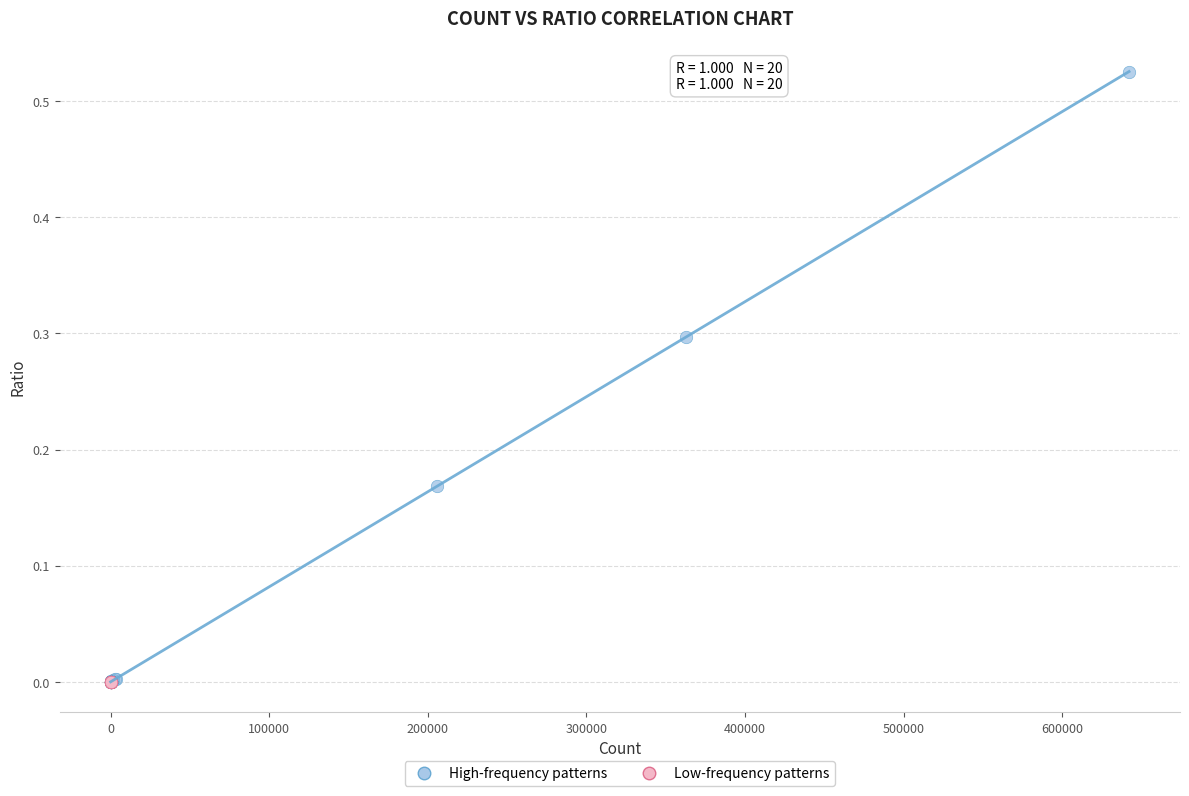

Which series has the largest Y range (max minus min)?

High-frequency patterns